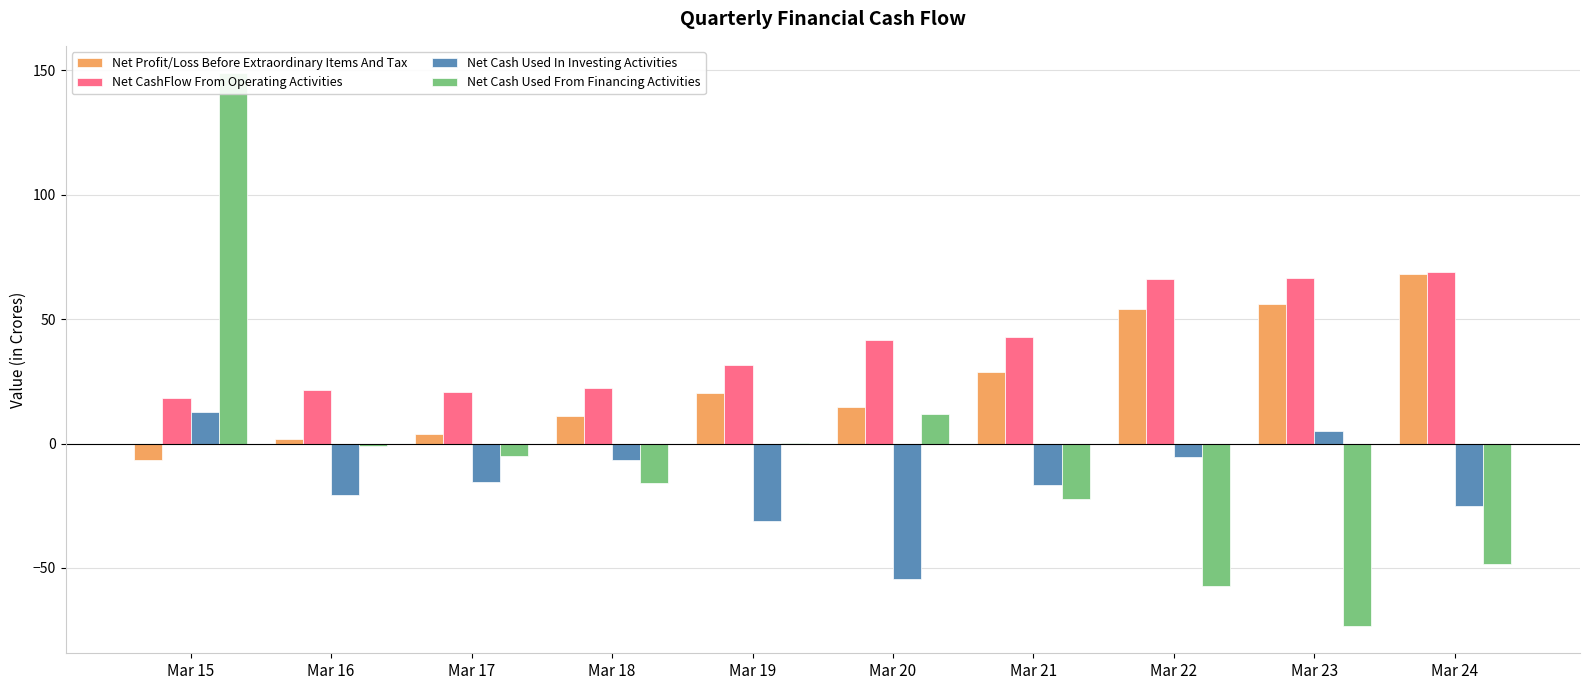

What is the value of the Net Cash Used From Financing Activities bar at the 6th from the left?

11.9